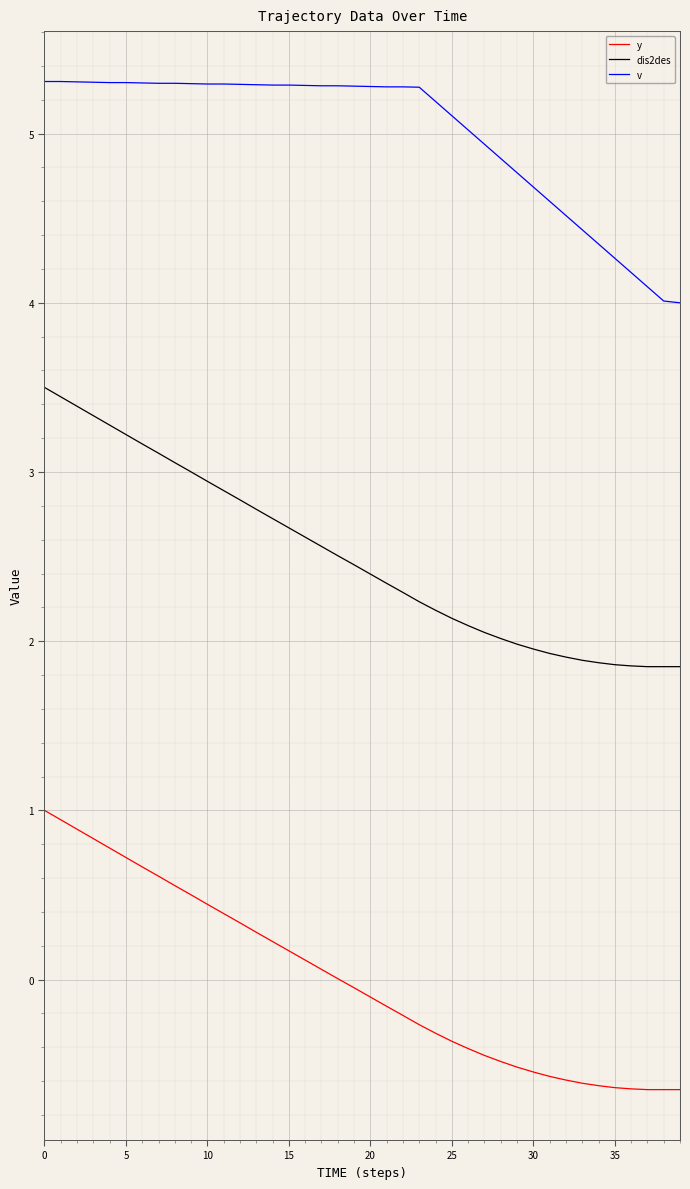

True or false: dis2des and v cross at least once.

False